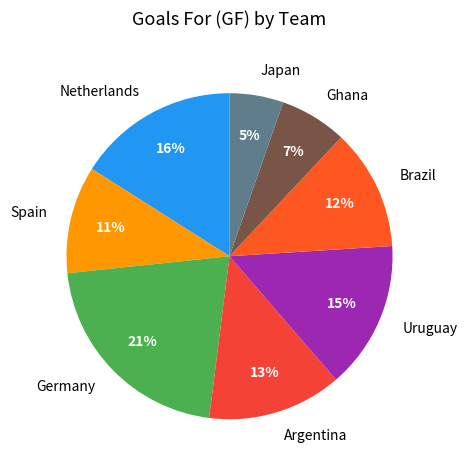

Between Uruguay and Spain, which is larger?

Uruguay